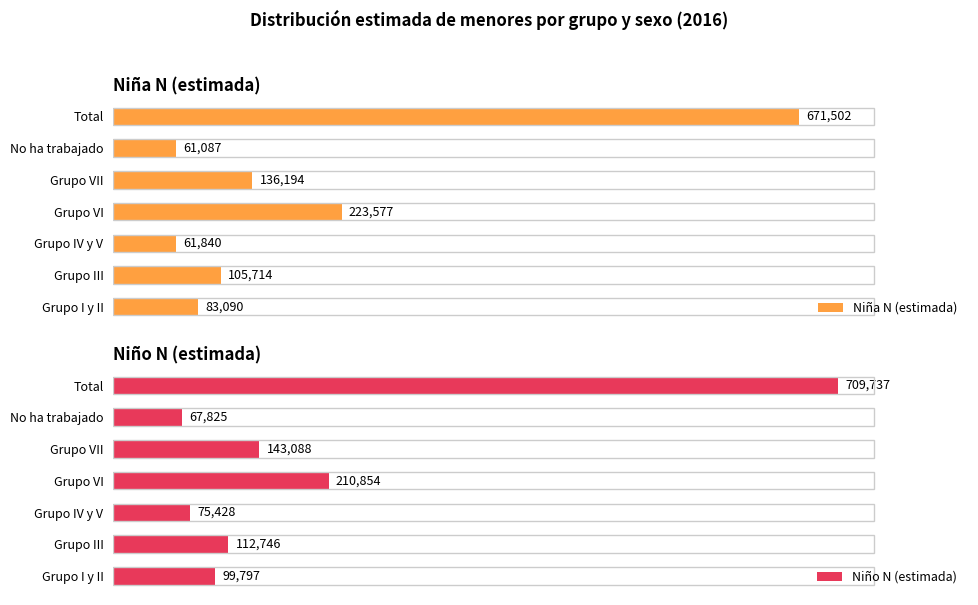

Rank the categories by Niña N (estimada) value from lowest to highest.

No ha trabajado, Grupo IV y V, Grupo I y II, Grupo III, Grupo VII, Grupo VI, Total